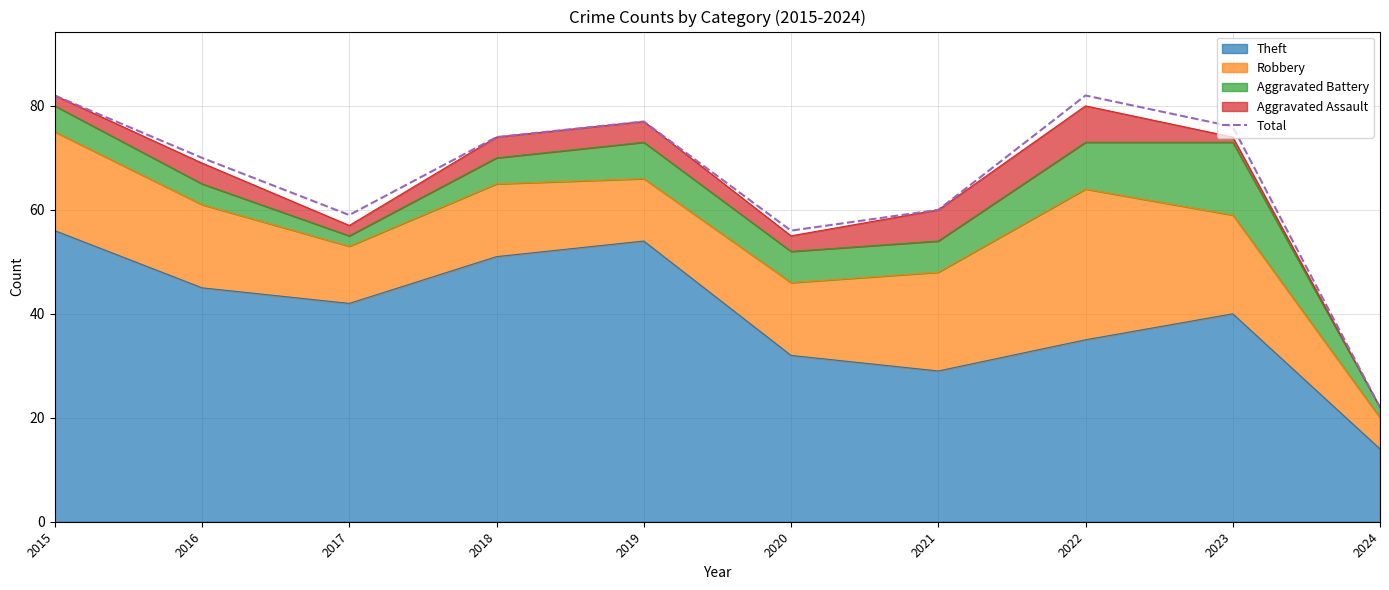

Which category has the lowest value across all series?

2024